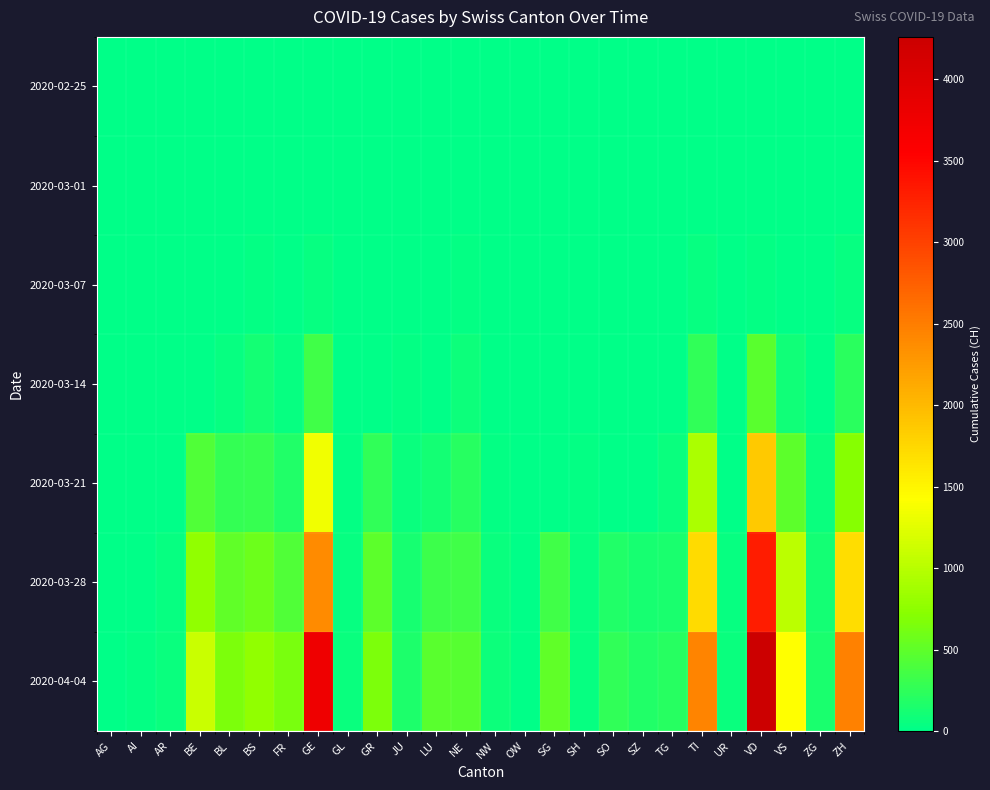

Reading left to right, what are all the values shown in this chart?

2020-02-25: AG=0	AI=0	AR=0	BE=0	BL=0	BS=0	FR=0	GE=0	GL=0	GR=0	JU=0	LU=0	NE=0	NW=0	OW=0	SG=0	SH=0	SO=0	SZ=0	TG=0	TI=0	UR=0	VD=0	VS=0	ZG=0	ZH=0
2020-03-01: AG=0	AI=0	AR=0	BE=2	BL=2	BS=1	FR=1	GE=9	GL=0	GR=0	JU=1	LU=0	NE=1	NW=0	OW=0	SG=0	SH=0	SO=0	SZ=0	TG=0	TI=2	UR=0	VD=0	VS=2	ZG=0	ZH=7
2020-03-07: AG=0	AI=0	AR=1	BE=0	BL=15	BS=21	FR=0	GE=38	GL=0	GR=0	JU=5	LU=0	NE=18	NW=0	OW=0	SG=0	SH=0	SO=0	SZ=0	TG=0	TI=41	UR=0	VD=30	VS=7	ZG=3	ZH=34
2020-03-14: AG=0	AI=2	AR=0	BE=0	BL=47	BS=100	FR=36	GE=340	GL=8	GR=0	JU=18	LU=0	NE=68	NW=5	OW=0	SG=0	SH=1	SO=0	SZ=0	TG=0	TI=265	UR=0	VD=477	VS=98	ZG=13	ZH=218
2020-03-21: AG=0	AI=0	AR=0	BE=418	BL=282	BS=297	FR=167	GE=1331	GL=25	GR=258	JU=54	LU=109	NE=200	NW=33	OW=0	SG=0	SH=28	SO=0	SZ=0	TG=57	TI=916	UR=12	VD=1874	VS=498	ZG=53	ZH=711
2020-03-28: AG=0	AI=13	AR=45	BE=767	BL=502	BS=569	FR=421	GE=2393	GL=47	GR=495	JU=119	LU=317	NE=337	NW=55	OW=0	SG=339	SH=40	SO=173	SZ=122	TG=135	TI=1727	UR=48	VD=3309	VS=1017	ZG=101	ZH=1703
2020-04-04: AG=0	AI=21	AR=66	BE=1106	BL=656	BS=767	FR=638	GE=3753	GL=61	GR=657	JU=154	LU=469	NE=452	NW=80	OW=0	SG=504	SH=47	SO=250	SZ=168	TG=209	TI=2442	UR=66	VD=4259	VS=1416	ZG=146	ZH=2466